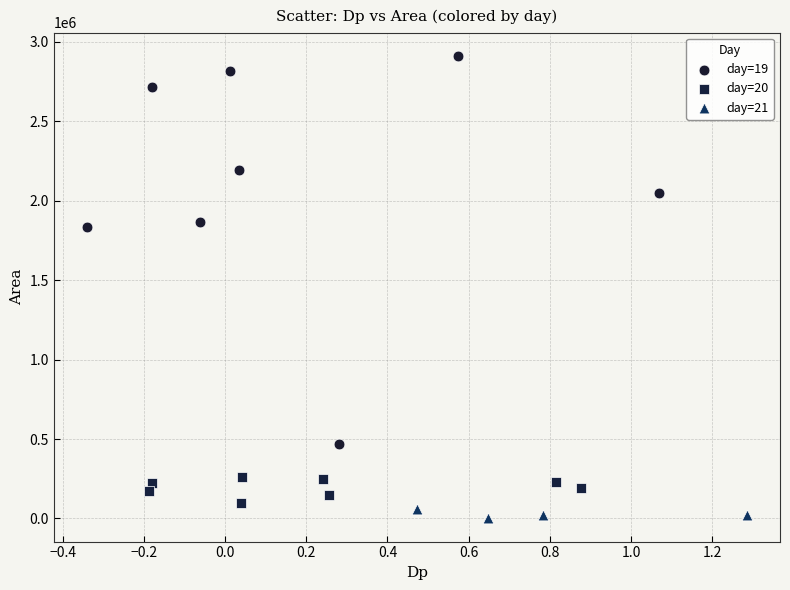

What are all the series names shown in the legend?

day=19, day=20, day=21